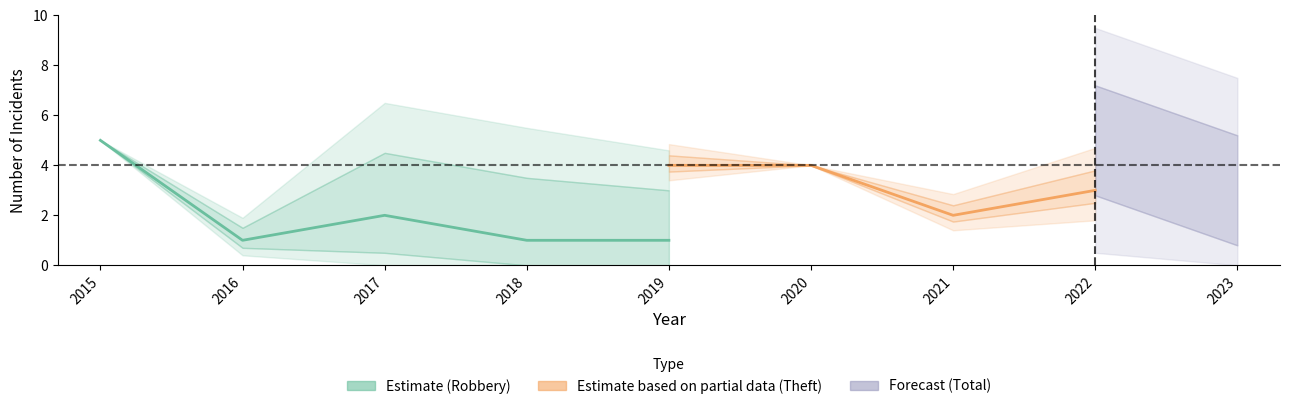

In Total, how many points are higher than both neighbors (excluding endpoints)?

2